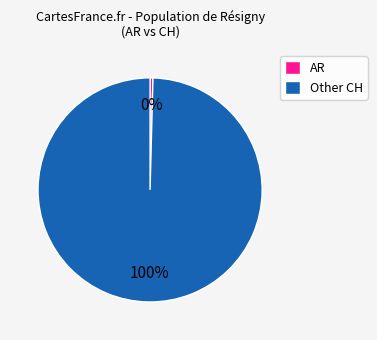

Which has a higher value, Other CH or AR?

Other CH